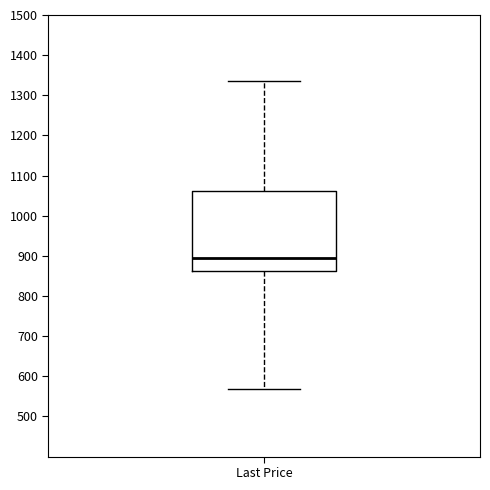

Where does the upper whisker of the box for Last Price end on the y-axis? The values are not printed on the chart, so give them approximately, as read against the axis.

1340